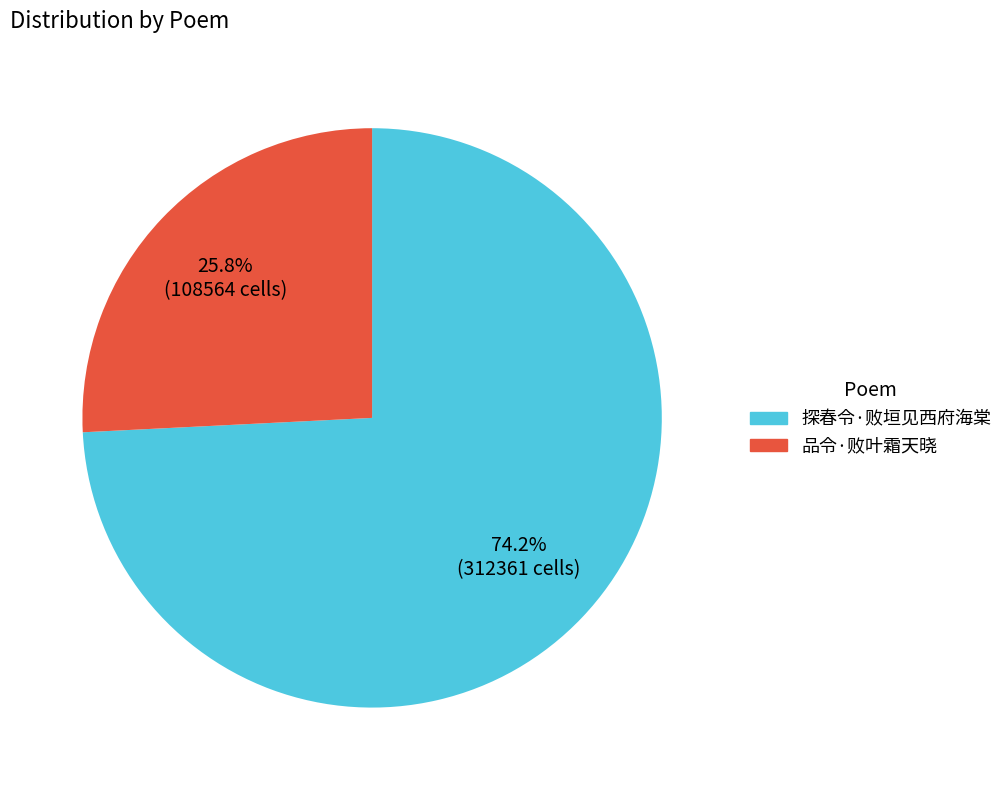

Does 探春令·败垣见西府海棠 represent more than half of the total?

Yes